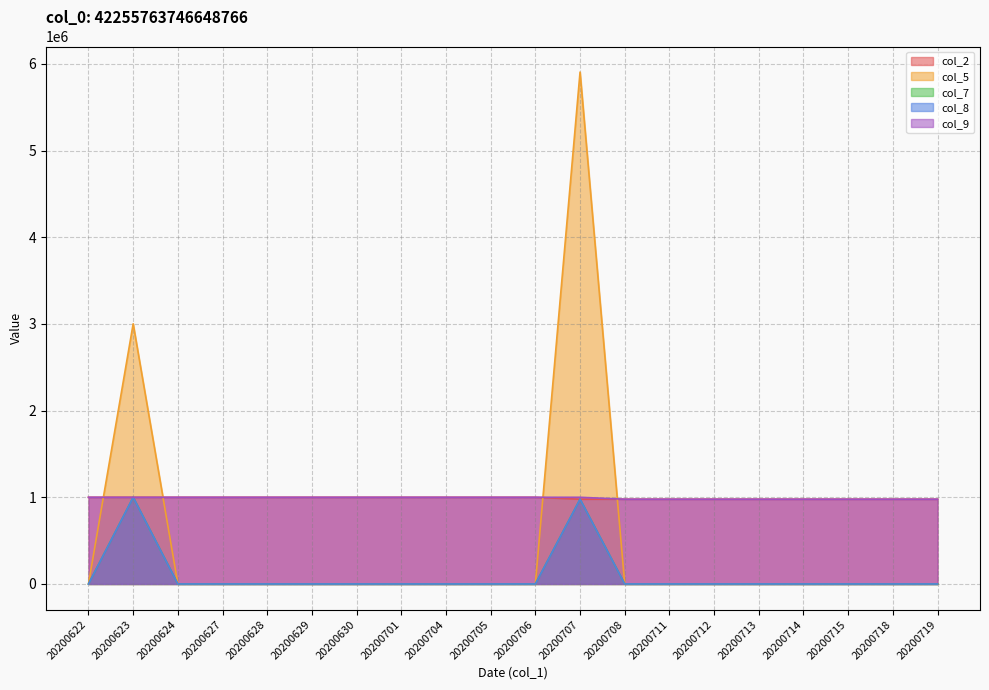

Which category has the lowest value in the col_5 series?

20200622